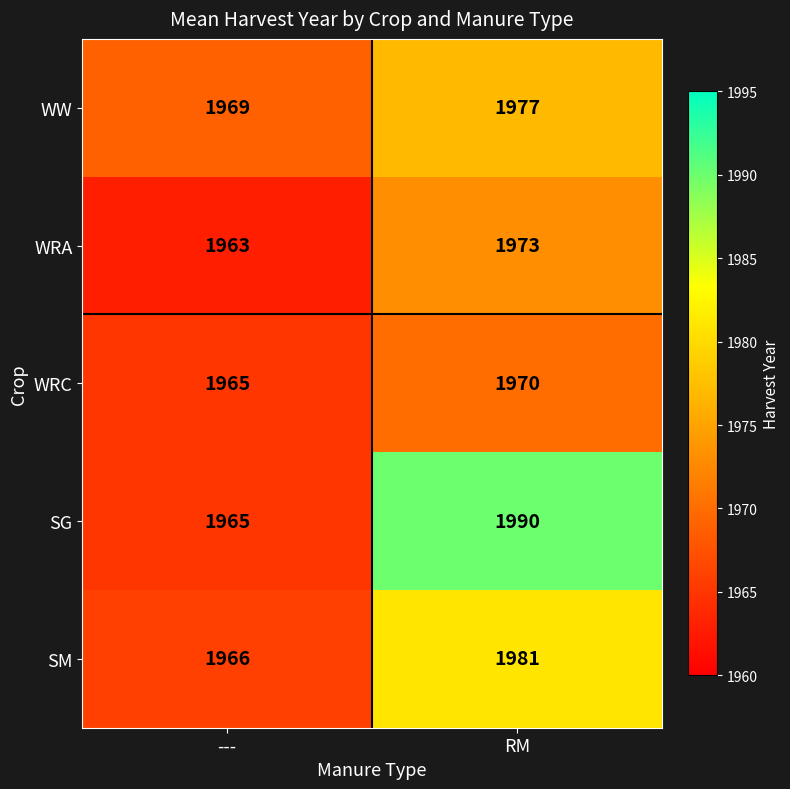

Is it true that SG equals 2608 at RM?

False